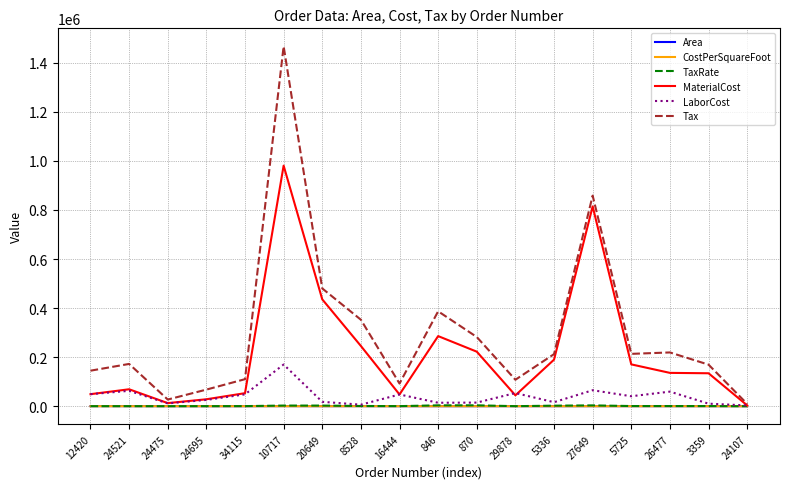

What is the sum of the Area values at 34115 and 24475?

271.0